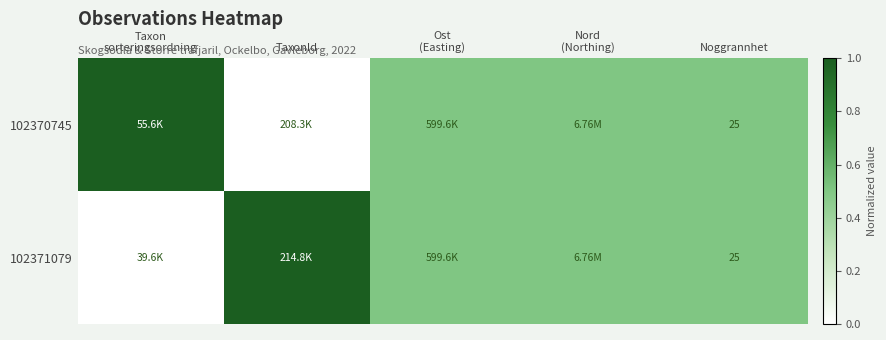

Rank the series by their maximum value, from lowest to highest.

102370745, 102371079